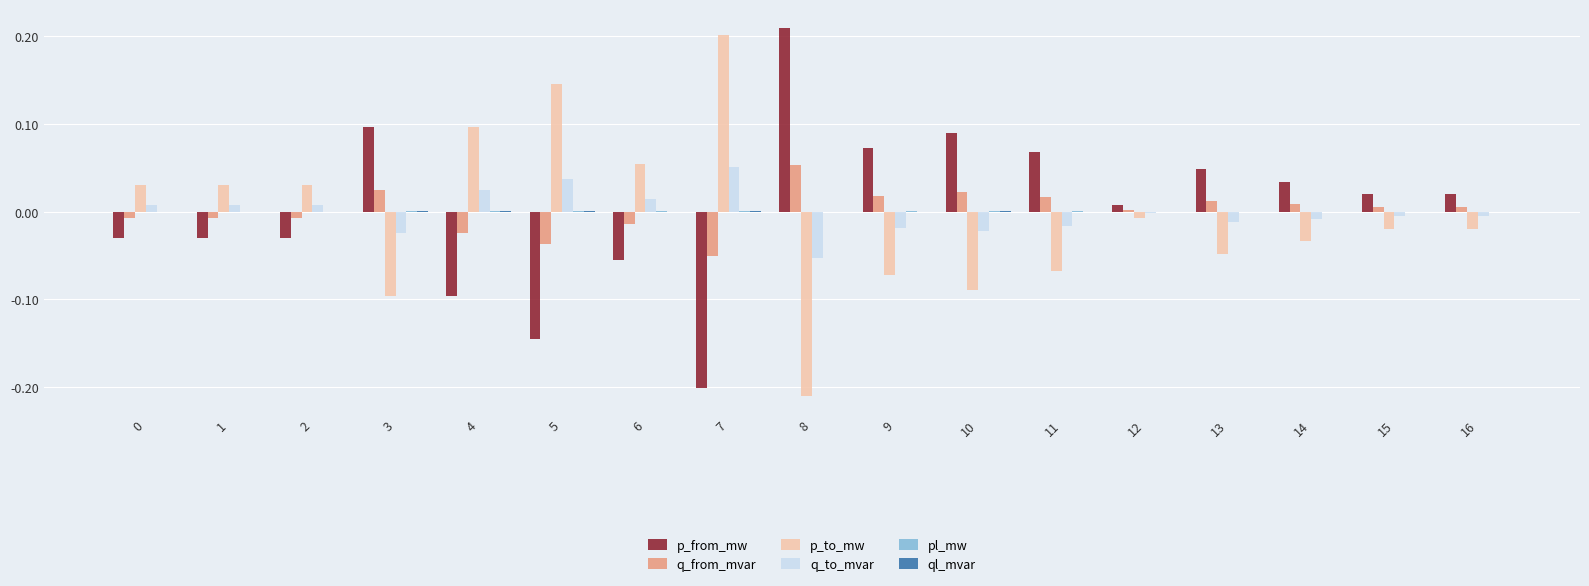

Does the chart contain stacked bars?

No